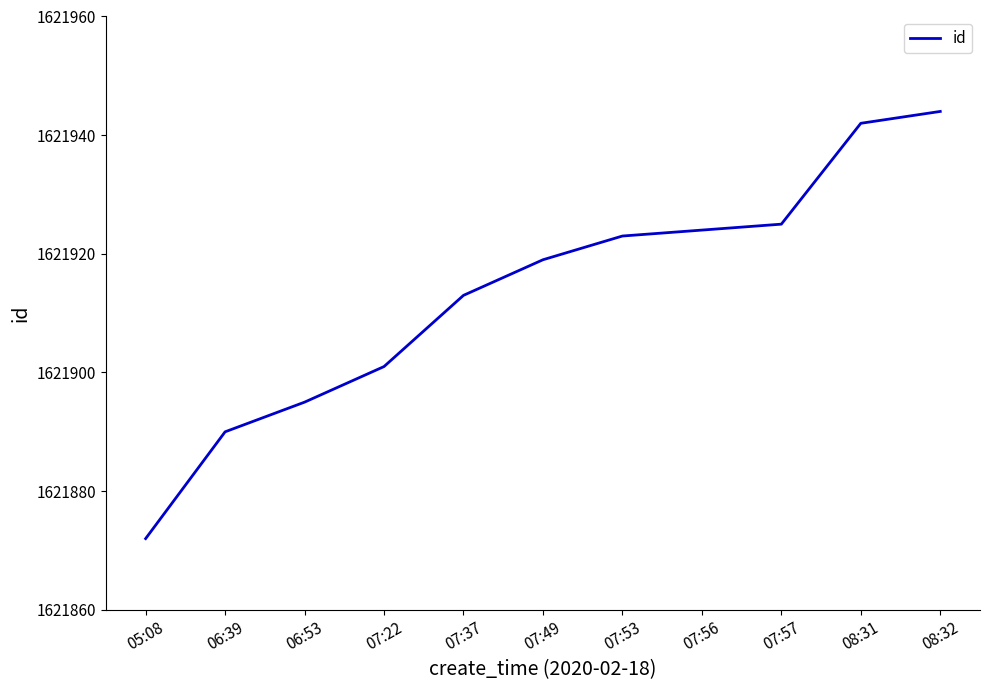

What position from the right is 07:53?

5